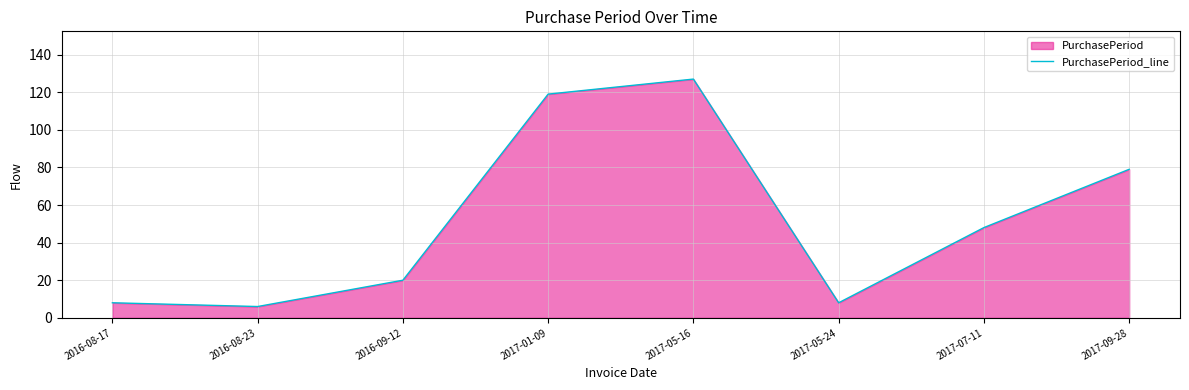

What is the sum of all values?

415